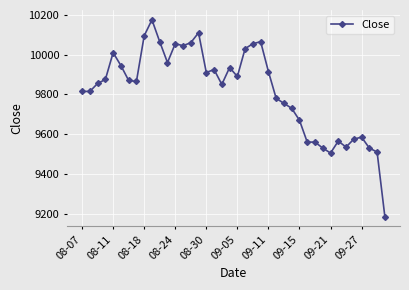

True or false: there are more than 1 points higher than both neighbors.

True